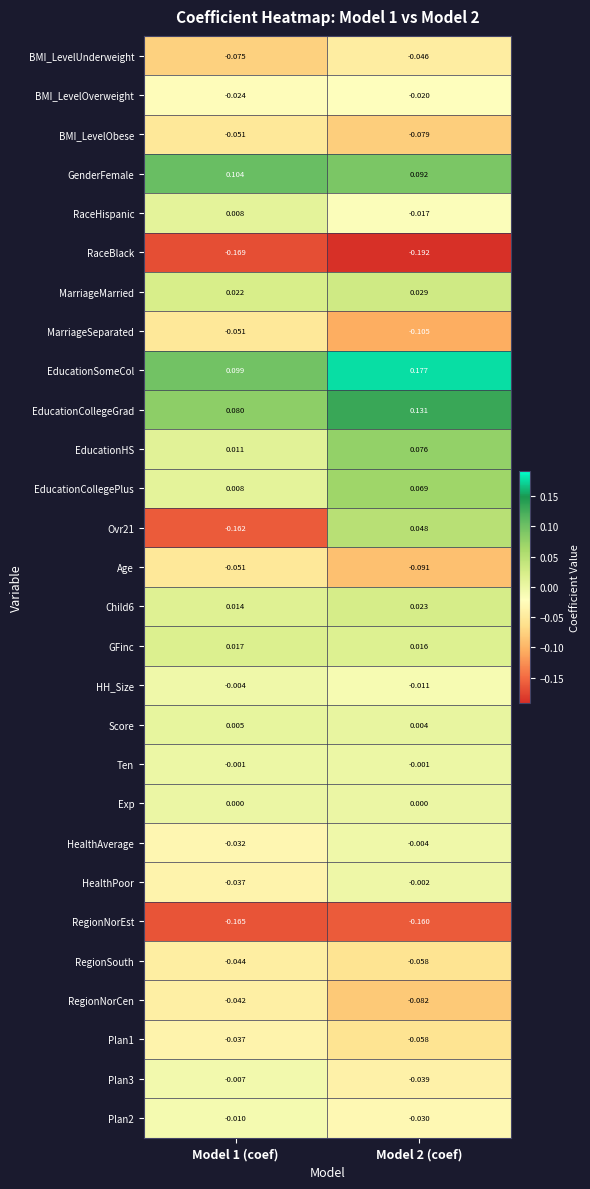

Which series has the largest total across all categories?

EducationSomeCol